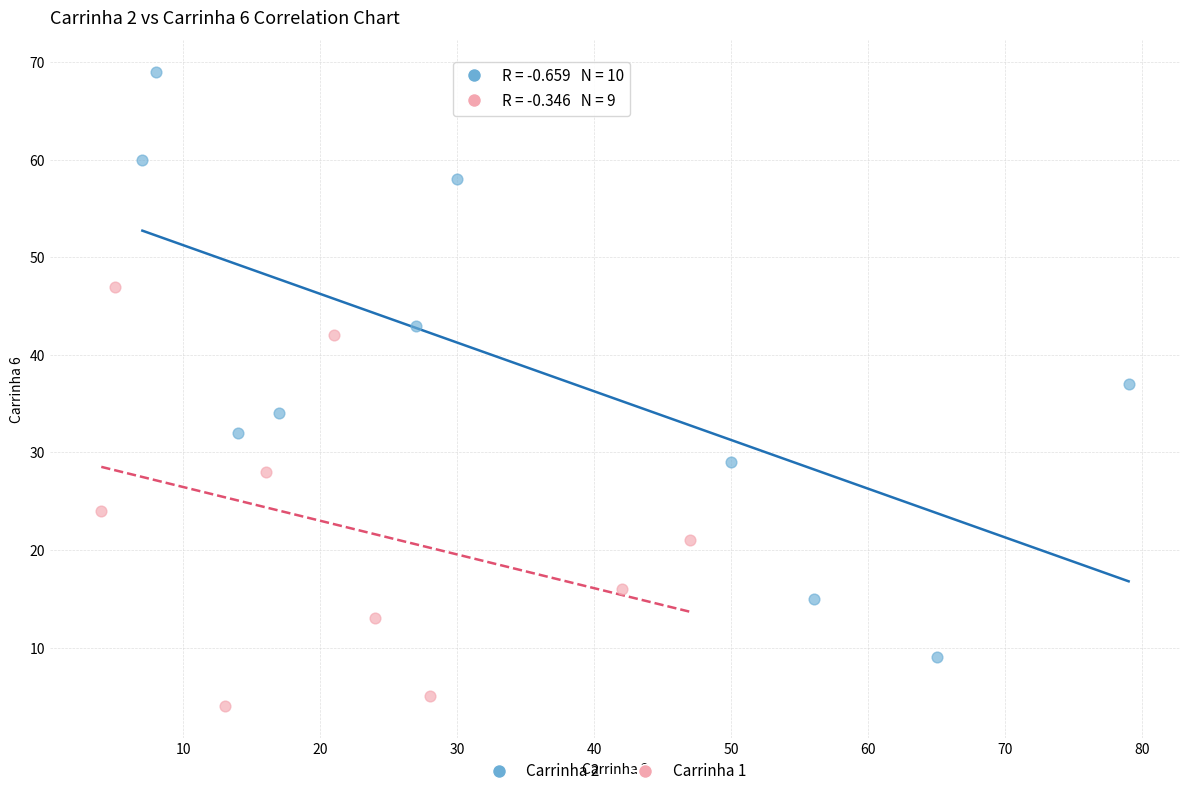

Which series reaches the maximum Y coordinate?

Carrinha 2